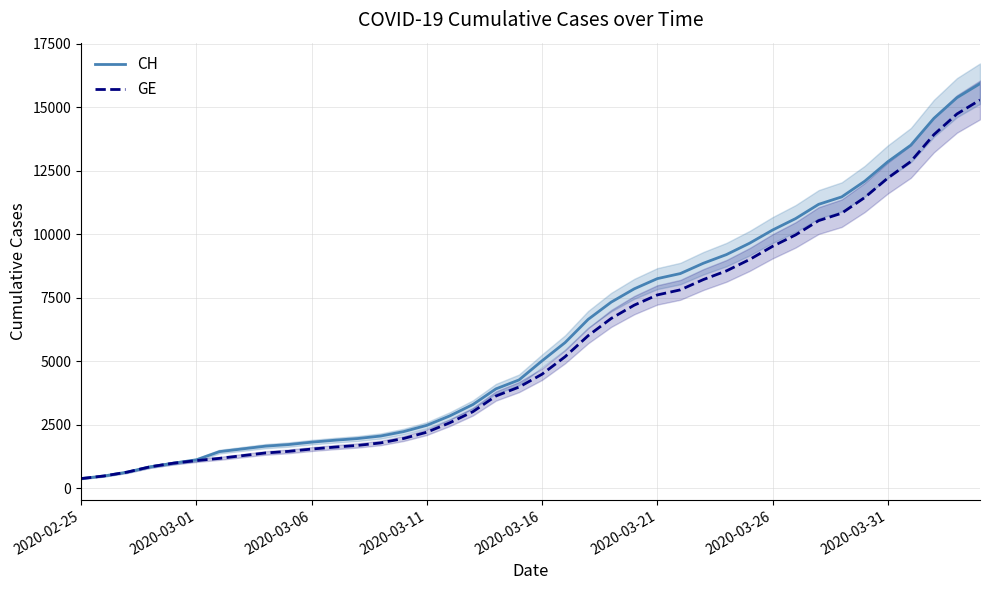

Where does the CH series first go above 5012?

21